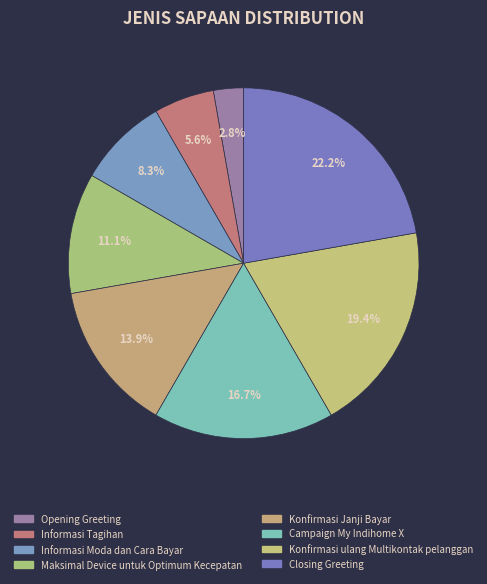

What is the largest slice in the pie chart?

Closing Greeting